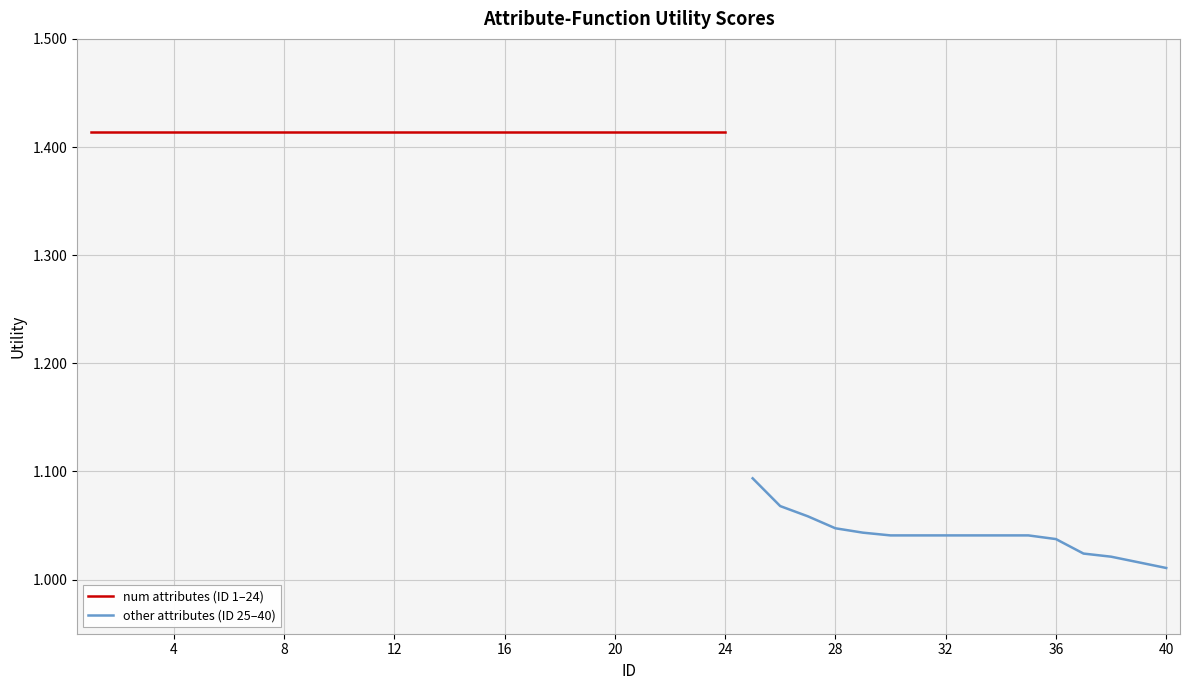

At which category does the chart reach its peak across all series?

1